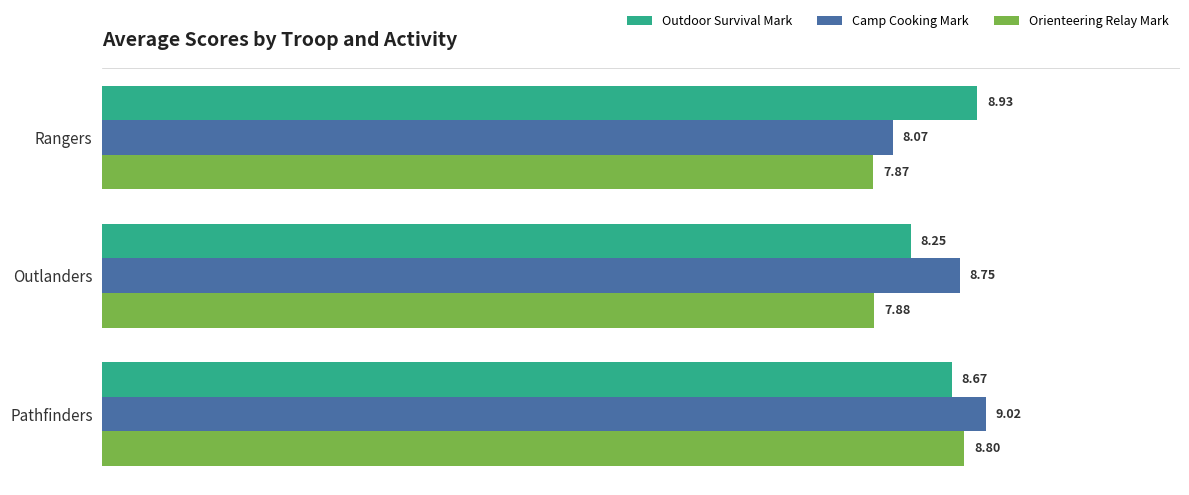

Which series has the largest total across all categories?

Outdoor Survival Mark